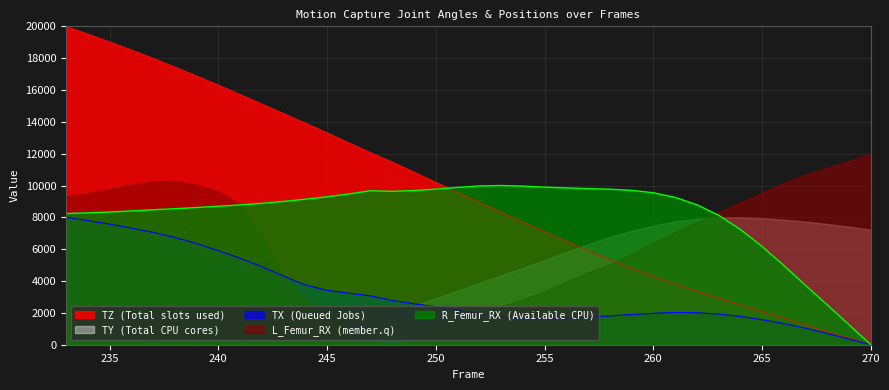

The value of R_Femur_RX at 253 is 10000.0. True or false?

True